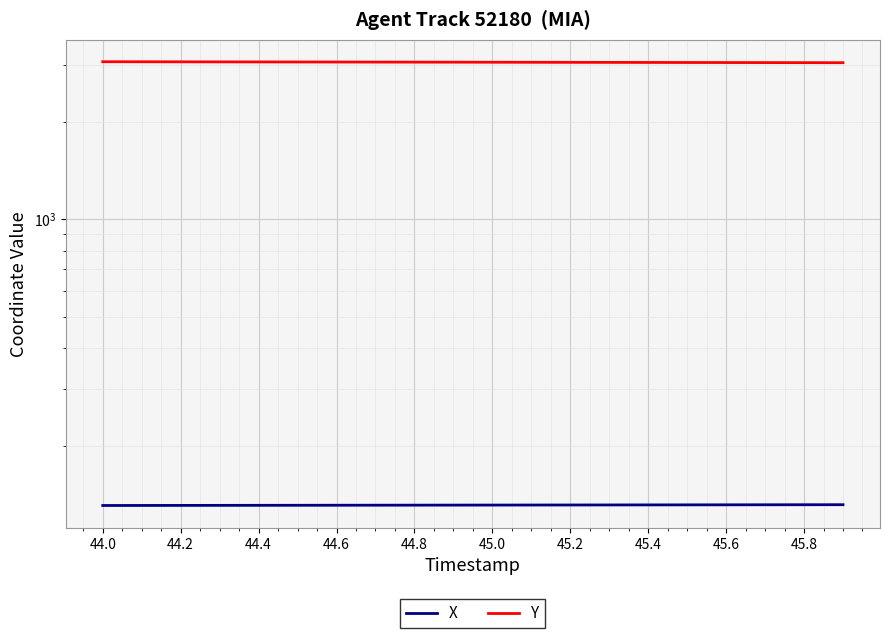

At which label does Y reach its peak?

44.0